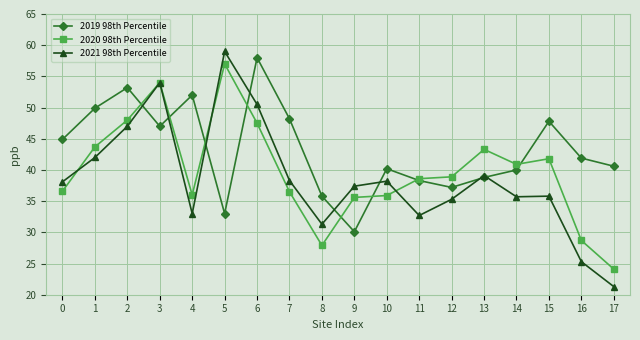

How many lines are shown in the chart?

3